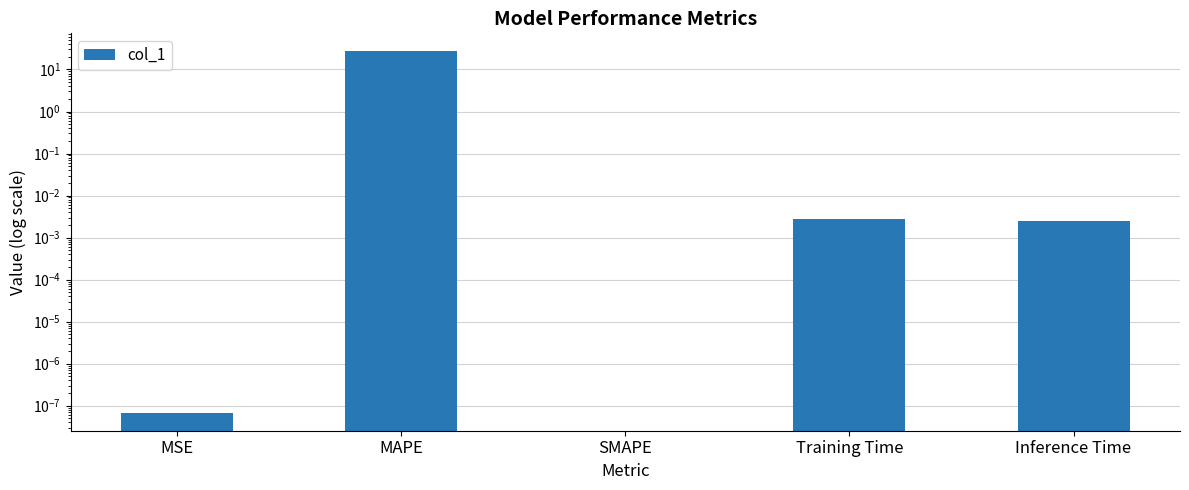

What is the sum of all values?

26.9